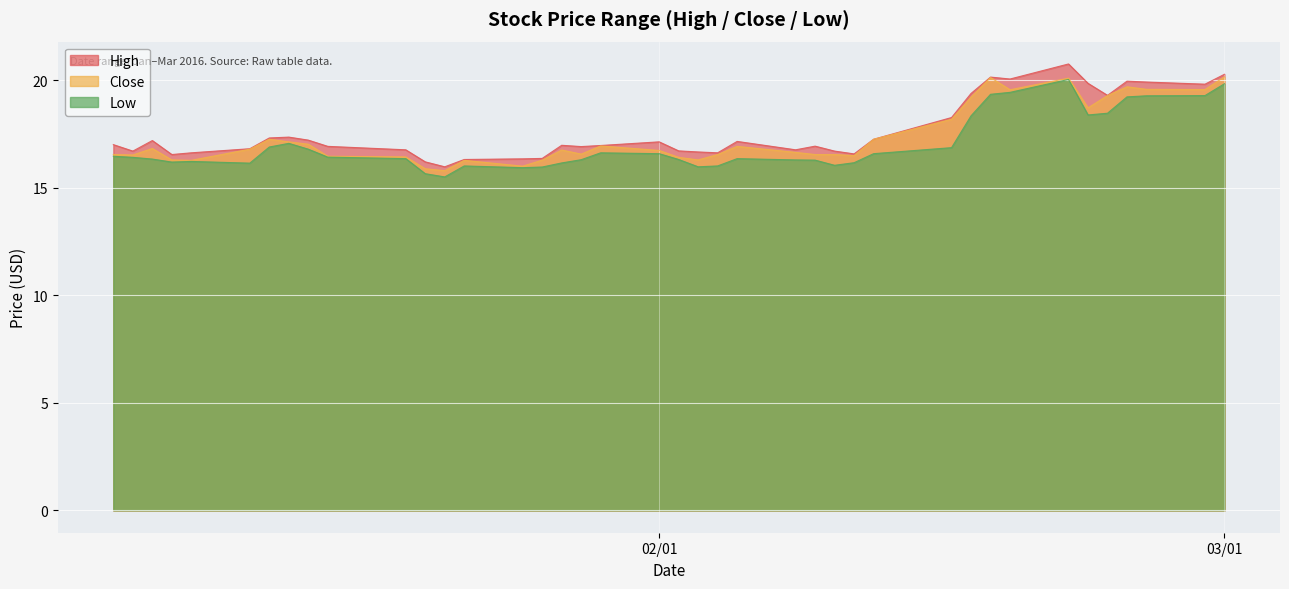

The value of Close at 2016-02-19 is 27.7. True or false?

False